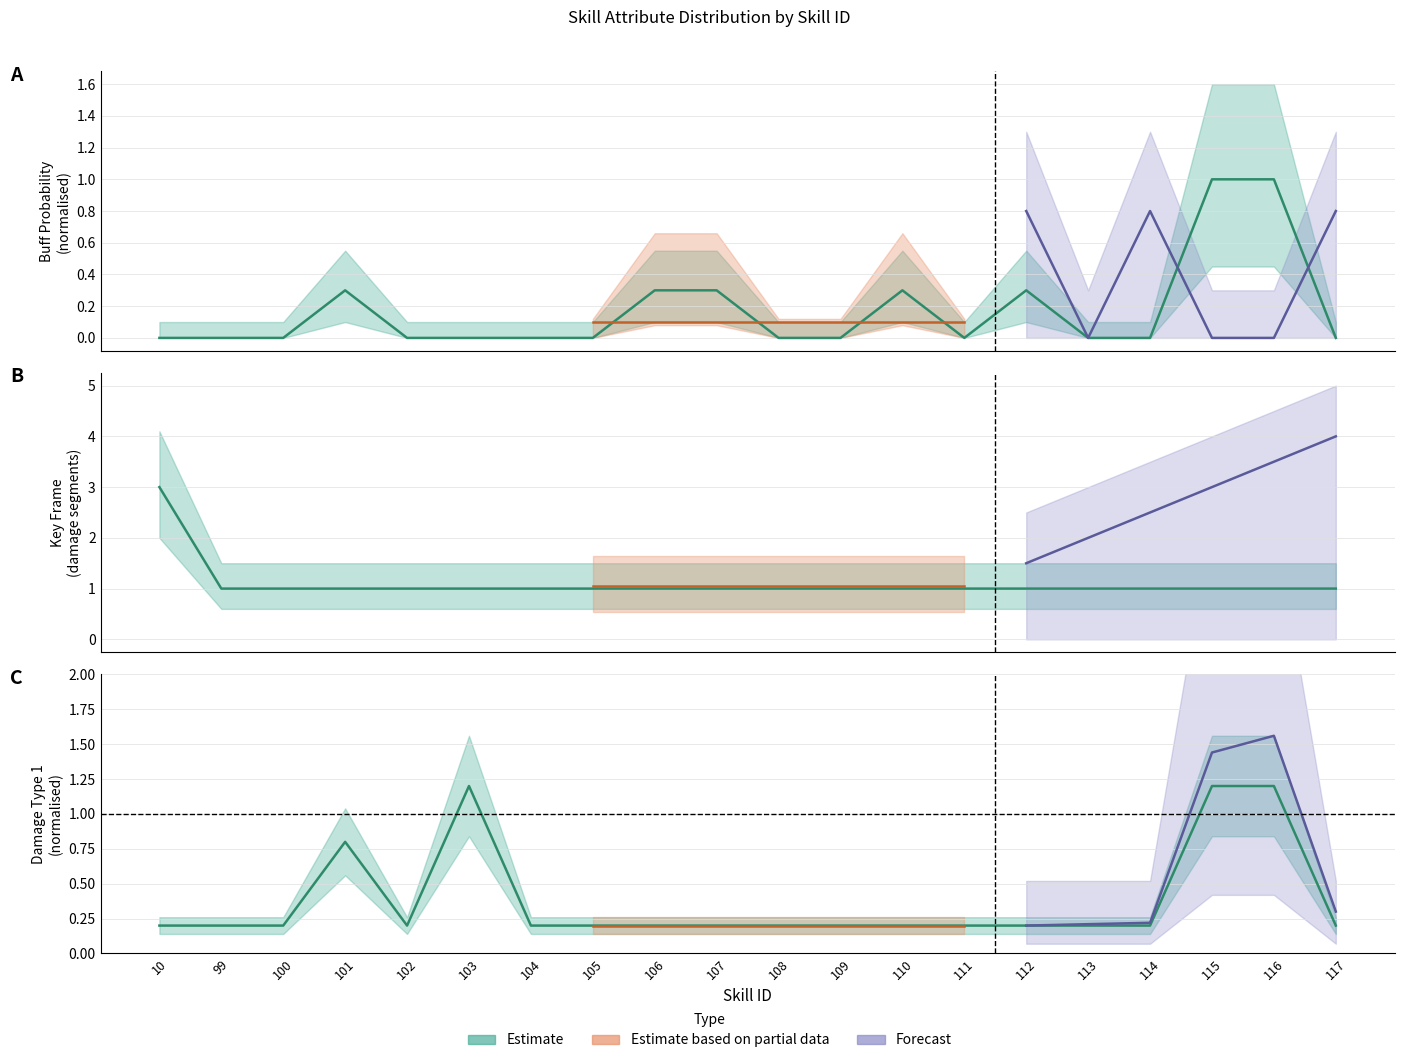

Which series ends up on top after the final intersection of buff_prob and damage_type1?

damage_type1